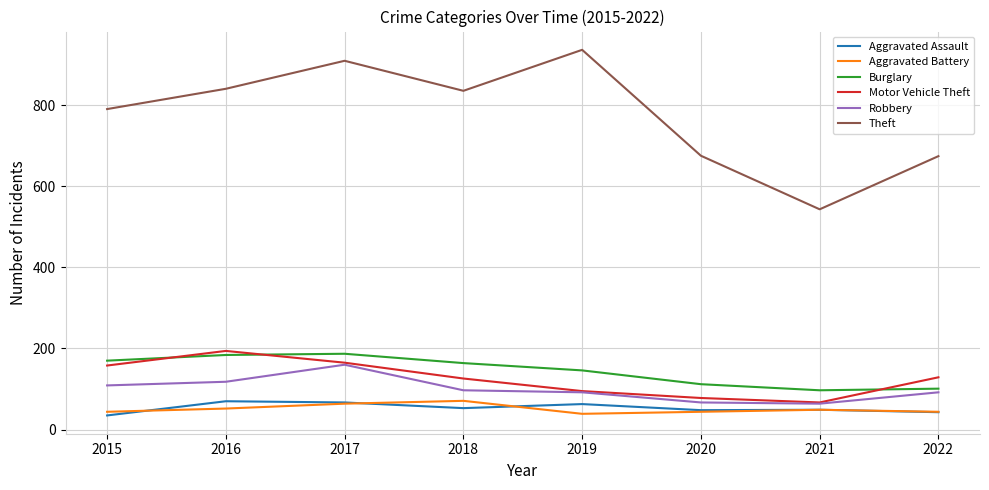

In Theft, how many points are higher than both neighbors (excluding endpoints)?

2